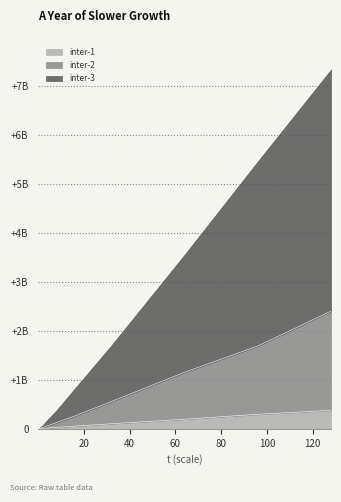

Reading right to left, list all the values displayed in this chart.

inter-1: 128=375763285	96=295581627	64=195215896	32=102410666	16=54131193	8=27196263	4=14054572	2=7693572	1=3600020	0.5=1957811	0.25=986721	0.125=571009
inter-2: 128=2401384249	96=1688675977	64=1152977346	32=554645094	16=260351463	8=124085270	4=58602115	2=25366924	1=13924189	0.5=6016743	0.25=2849322	0.125=1144703
inter-3: 128=7335551903	96=5459323408	64=3555595731	32=1702400557	16=821227337	8=376631191	4=180223107	2=77534484	1=40997423	0.5=18943585	0.25=8136045	0.125=4736716